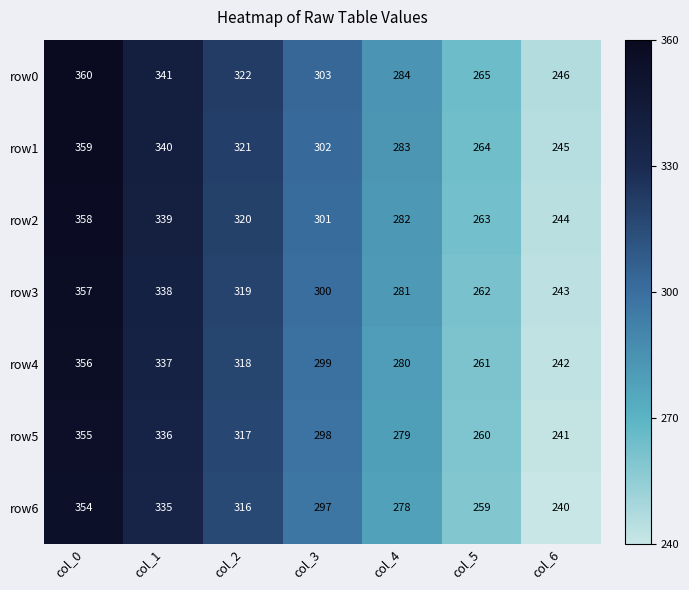

At which label does row2 first exceed 301?

col_0